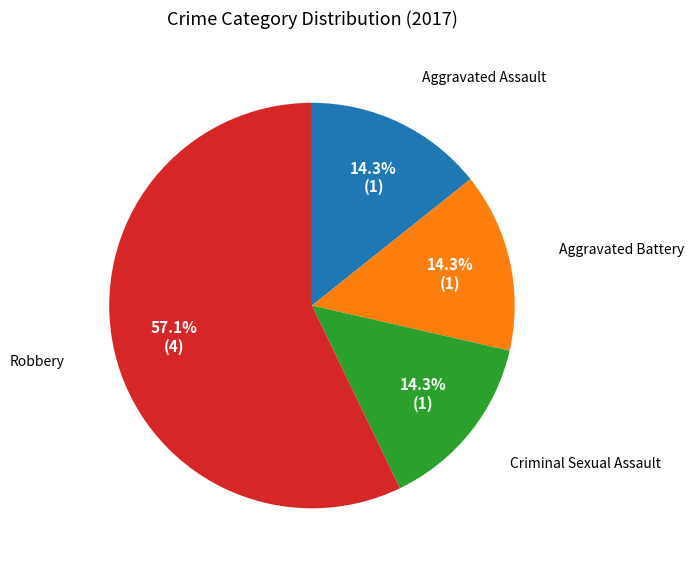

What is the majority slice?

Robbery